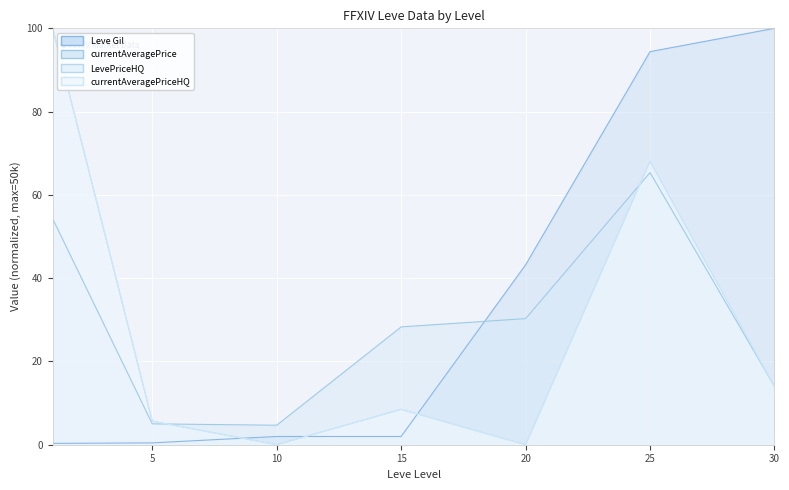

Reading left to right, extract all data points from this chart.

Leve Gil: 1=0.3	5=0.4	10=2.0	15=2.0	20=43.2	25=94.4	30=100.0
currentAveragePrice: 1=54.3	5=5.0	10=4.7	15=28.3	20=30.3	25=65.4	30=14.0
LevePriceHQ: 1=100.0	5=5.7	10=0.0	15=8.5	20=0.0	25=68.1	30=14.0
currentAveragePriceHQ: 1=100.0	5=5.7	10=0.0	15=8.5	20=0.0	25=68.1	30=14.0